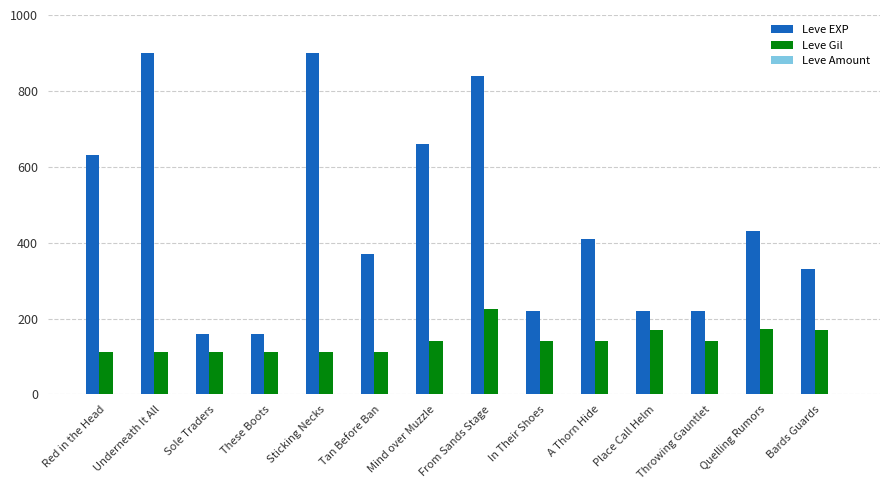

At which label does Leve Gil reach its peak?

From Sands Stage